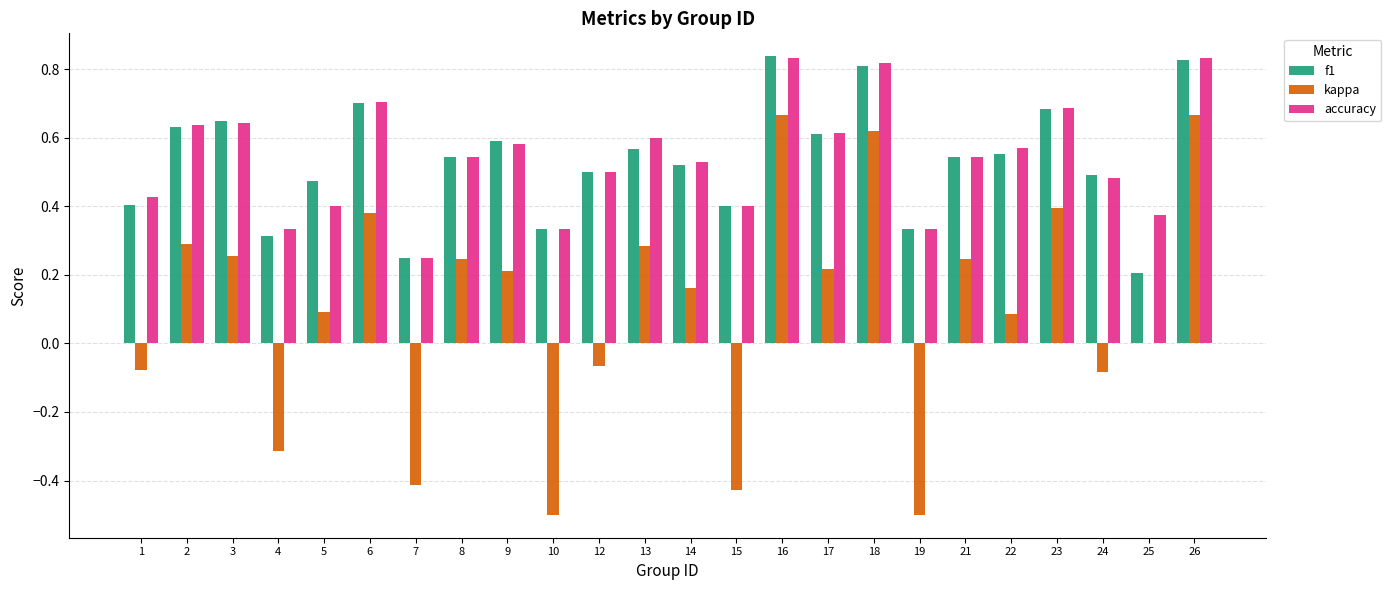

Which series changed the most between 14 and 25?

f1